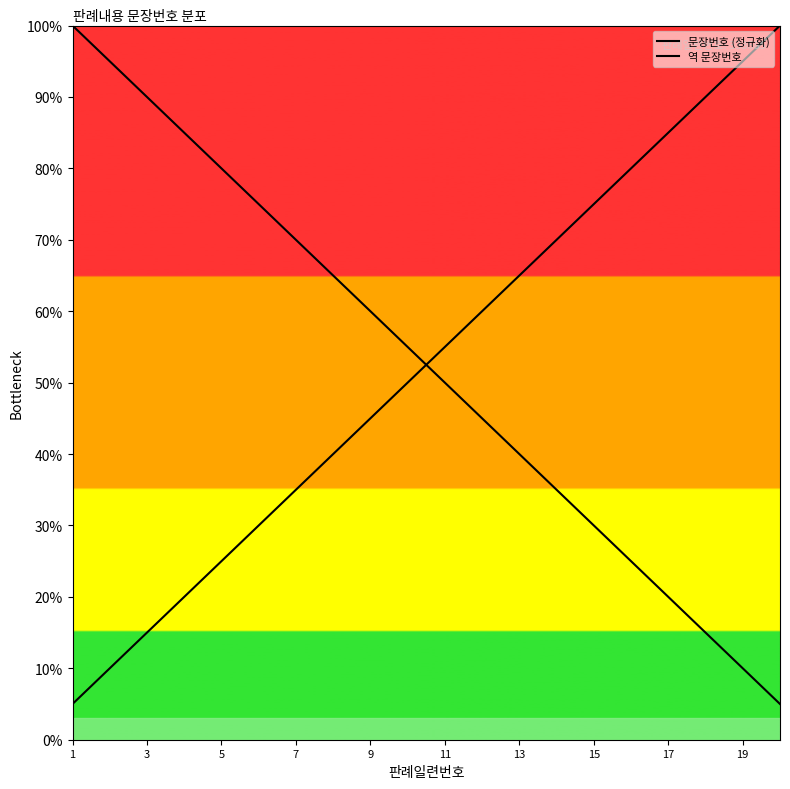

True or false: 문장번호 (정규화) and 역 문장번호 cross at least once.

True